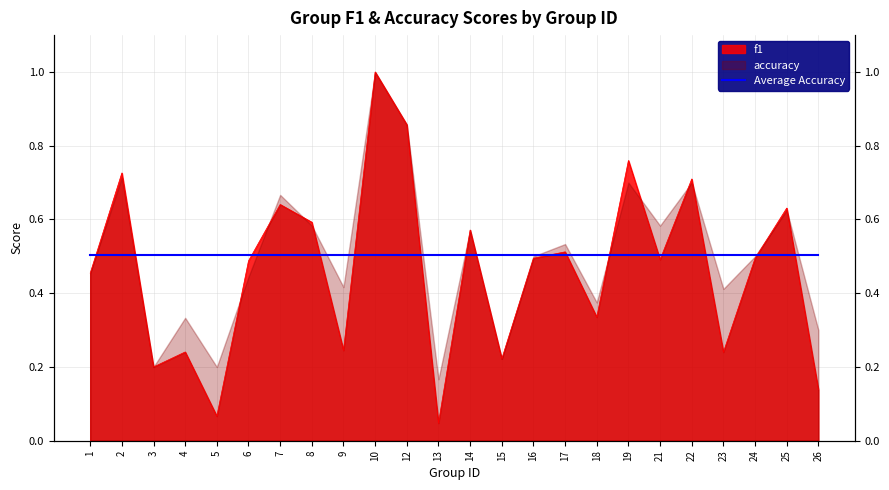

Reading right to left, list all the values displayed in this chart.

0.1	0.6	0.5	0.2	0.7	0.5	0.8	0.3	0.5	0.5	0.2	0.6	0.0	0.9	1.0	0.2	0.6	0.6	0.5	0.1	0.2	0.2	0.7	0.5